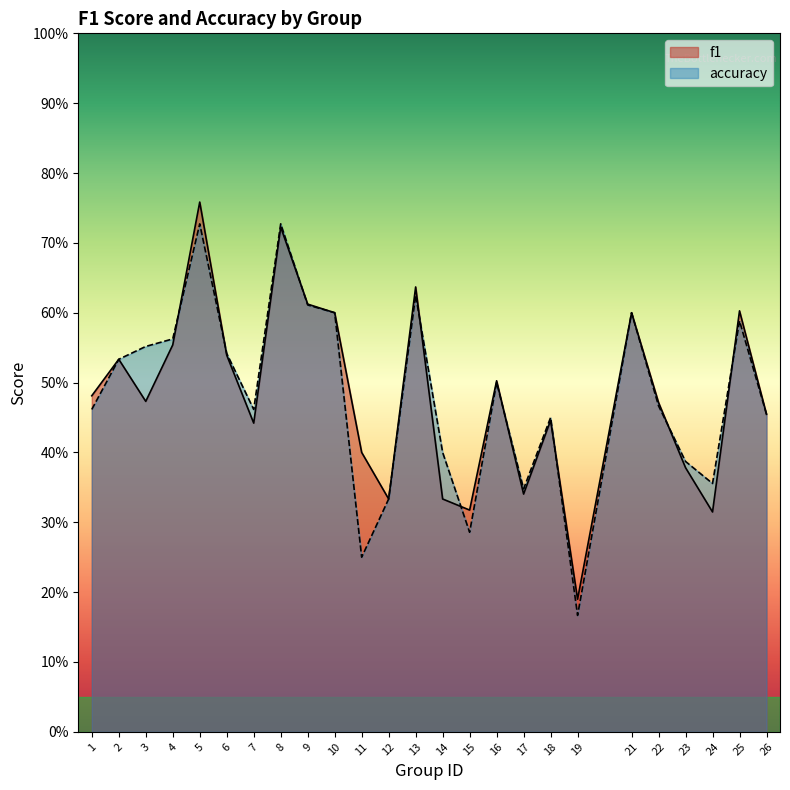

At which category does accuracy reach its first local valley?

7